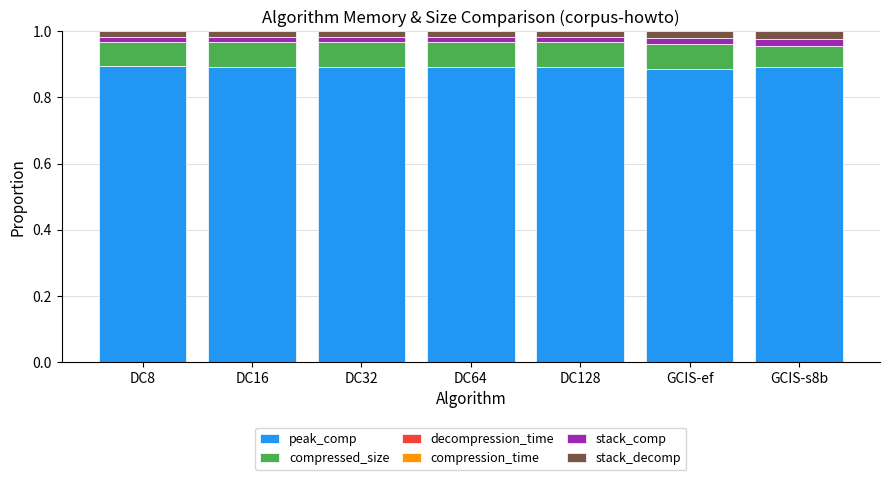

At DC16, list the series in order from largest to smallest.

peak_comp, compressed_size, stack_comp, stack_decomp, compression_time, decompression_time